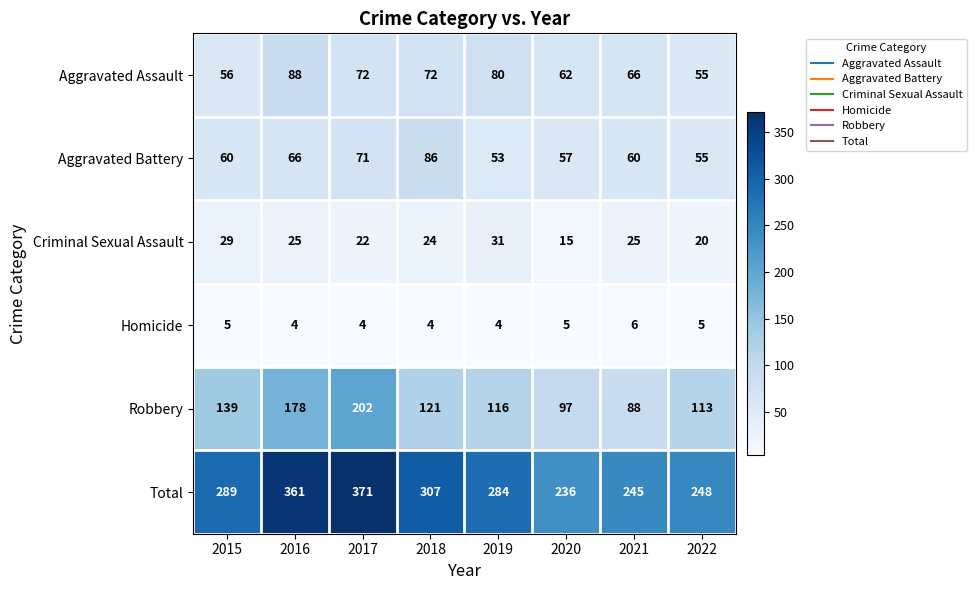

The Aggravated Assault series shows 37 at 2018. True or false?

False